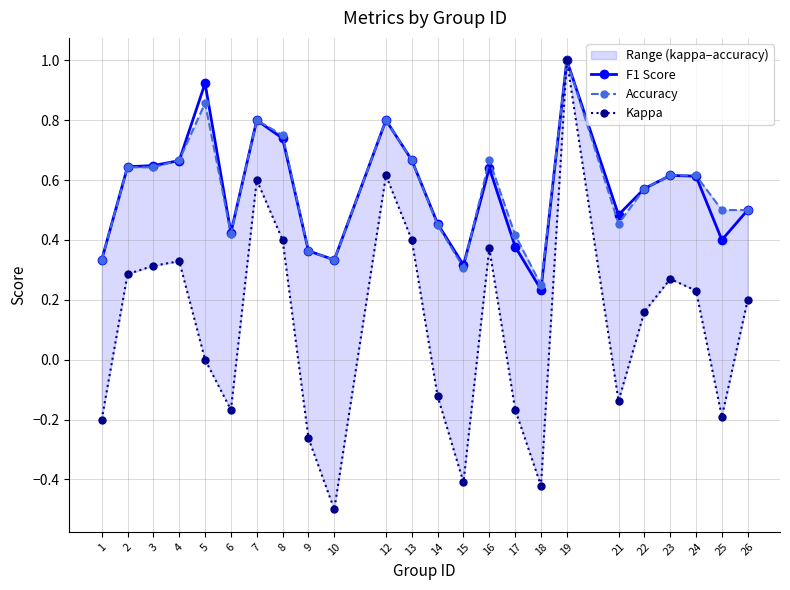

Does the chart display data point markers on the line(s)?

Yes